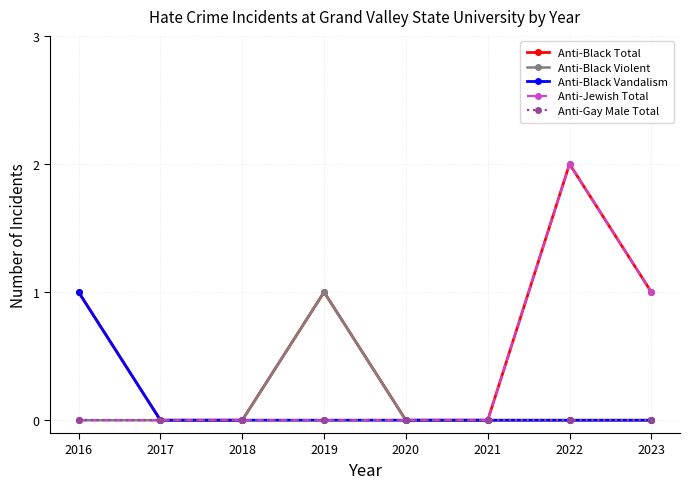

Which label corresponds to the largest value in the chart?

2022